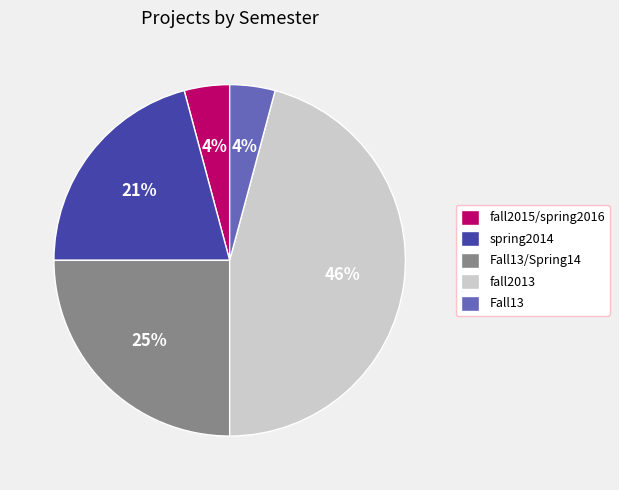

Which category has the biggest portion of the pie?

fall2013